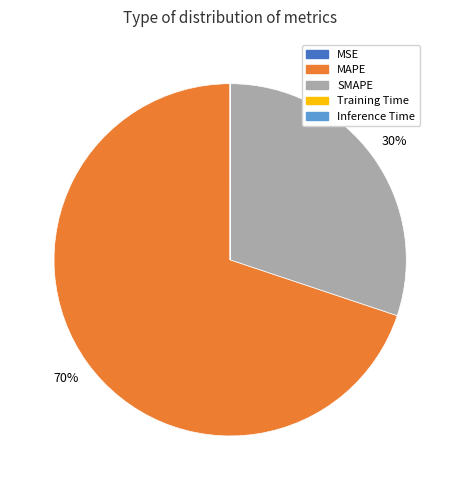

What percentage is the SMAPE slice, to the nearest percent?

30%